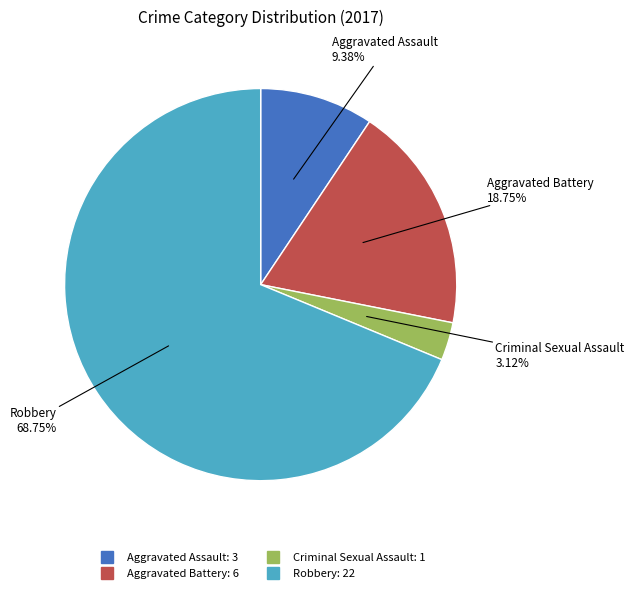

True or false: Criminal Sexual Assault accounts for 3% of the total.

True